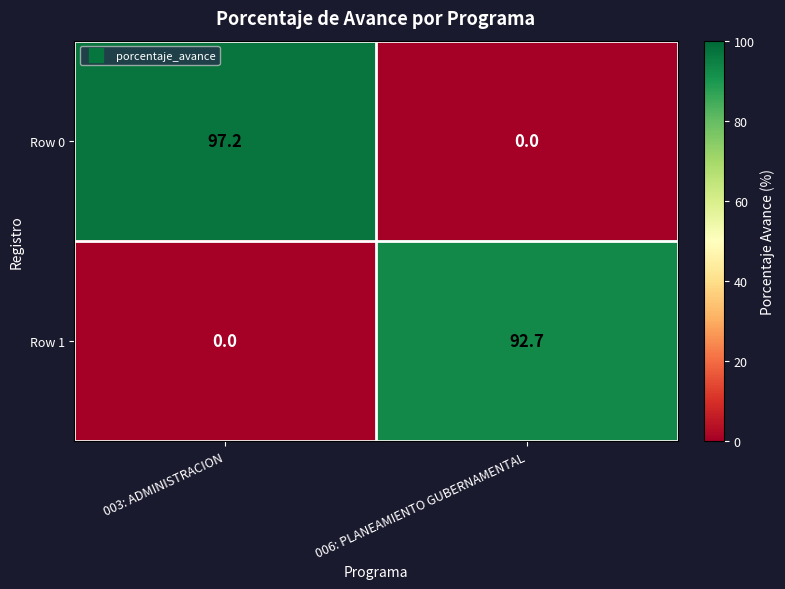

Which series changed the most between 003: ADMINISTRACION and 006: PLANEAMIENTO GUBERNAMENTAL?

Row 0